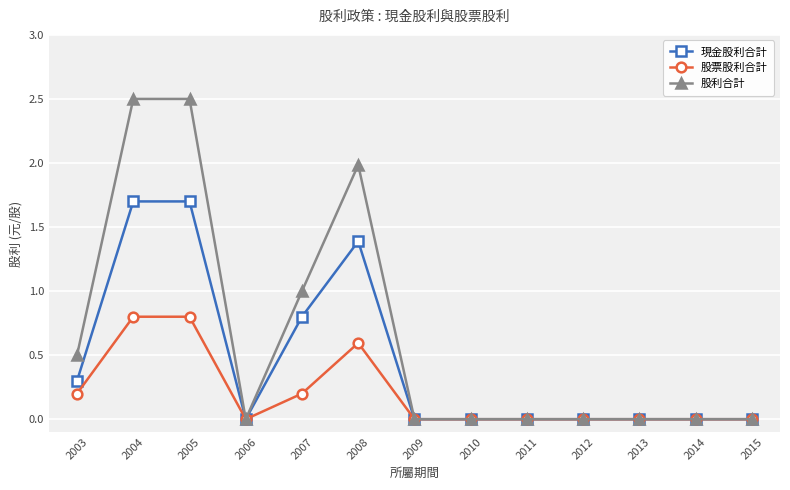

List the series in order of their overall mean, lowest first.

股票股利合計, 現金股利合計, 股利合計